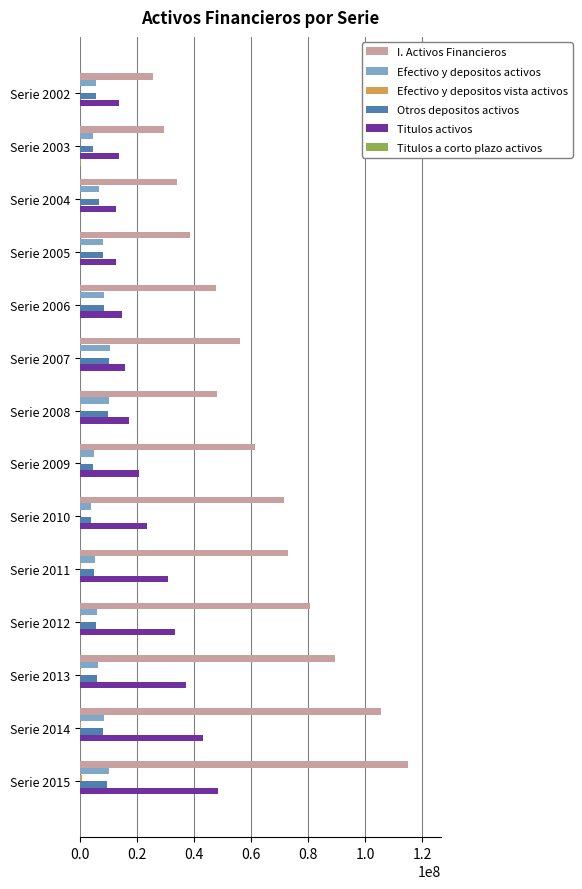

How many data points does each series have?

14